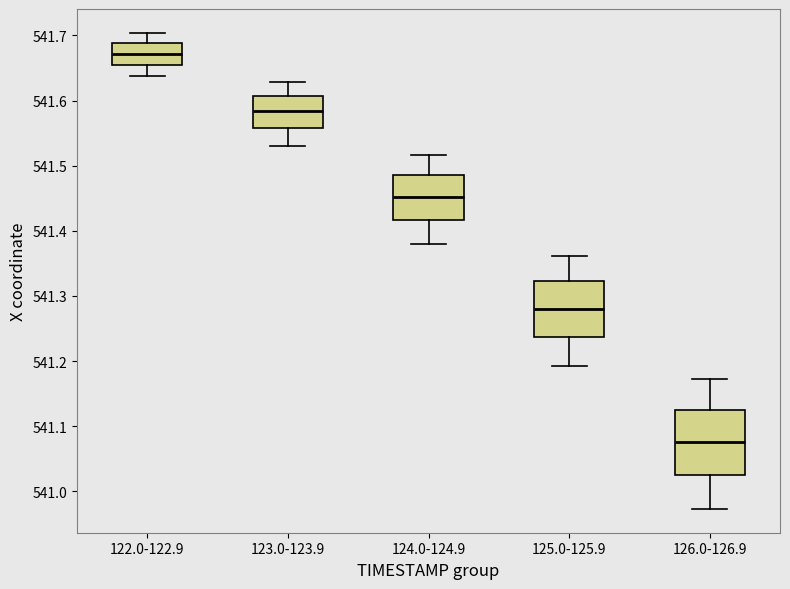

Reading left to right, read every box against the y-axis: the position of its median line, the range the box covers, and the ends of its whiskers. The values are not printed on the chart, so give them approximately, as read against the axis.

122.0-122.9: median 541.67, box 541.66 to 541.69, whiskers 541.64 to 541.70
123.0-123.9: median 541.58, box 541.56 to 541.61, whiskers 541.53 to 541.63
124.0-124.9: median 541.45, box 541.42 to 541.49, whiskers 541.38 to 541.52
125.0-125.9: median 541.28, box 541.24 to 541.32, whiskers 541.19 to 541.36
126.0-126.9: median 541.08, box 541.02 to 541.12, whiskers 540.97 to 541.17